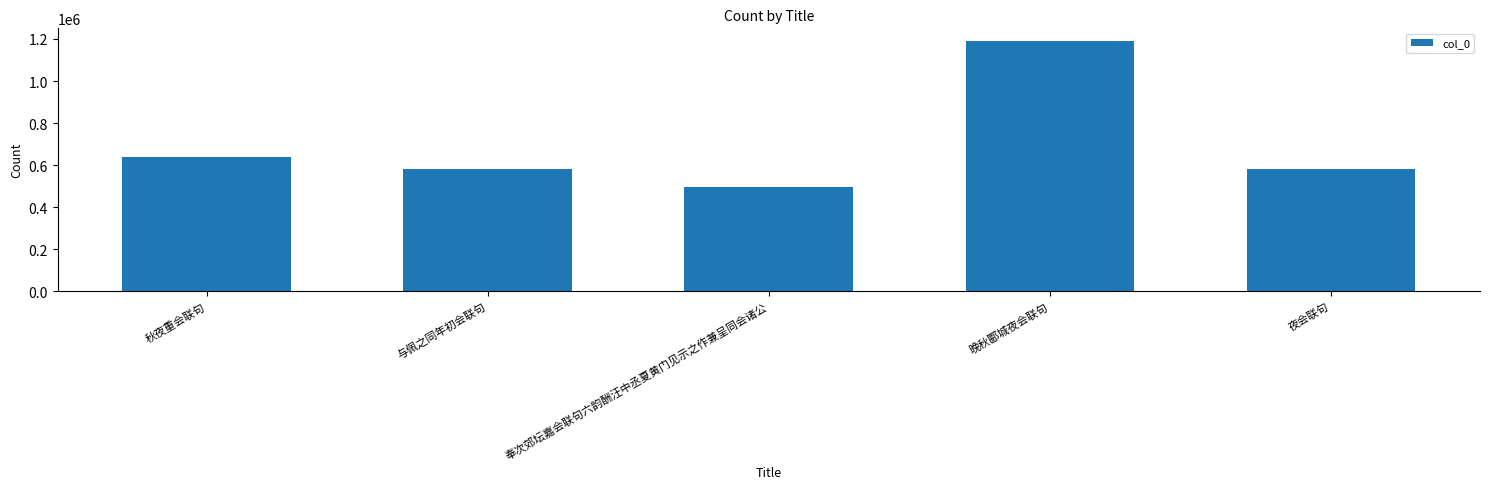

What is the minimum value shown in the chart?

494998